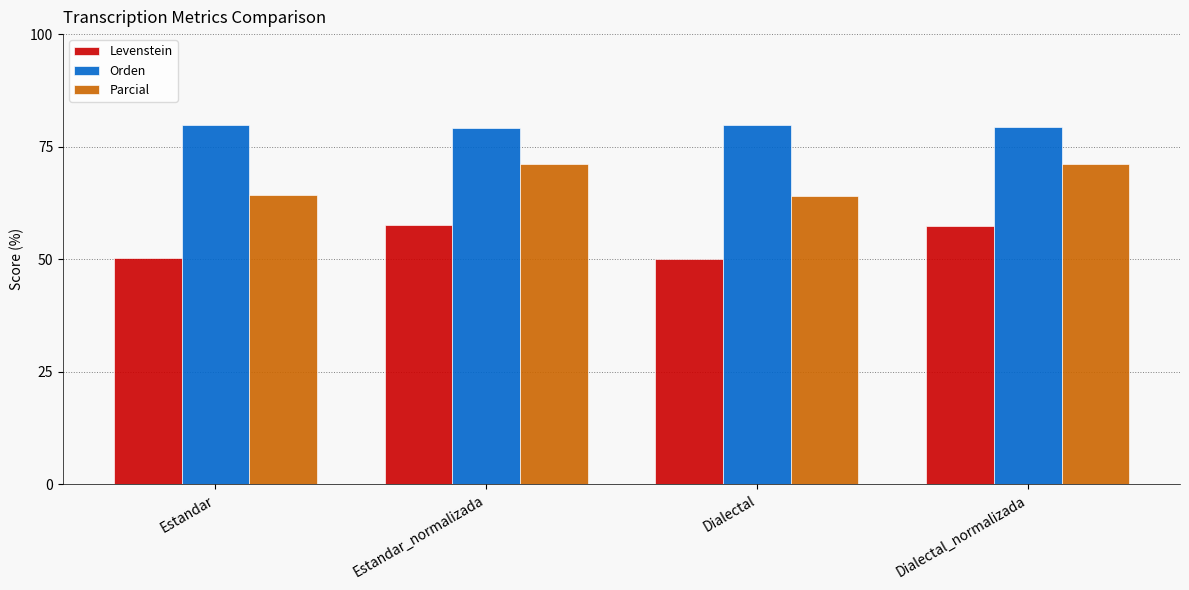

How many bars are there in total?

12